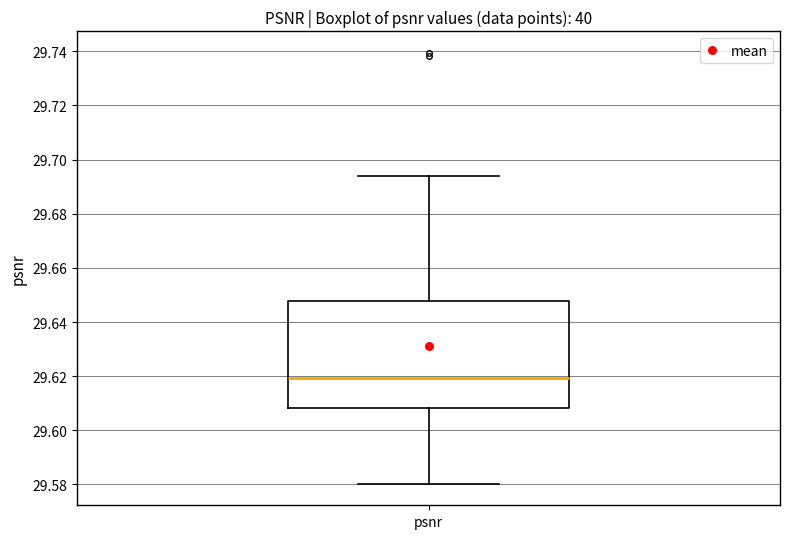

Read this box plot against the y-axis: the position of the median line, the range covered by the box, and the ends of both whiskers. The values are not printed on the chart, so give them approximately, as read against the axis.

median 29.620, box 29.608 to 29.648, whiskers 29.580 to 29.694